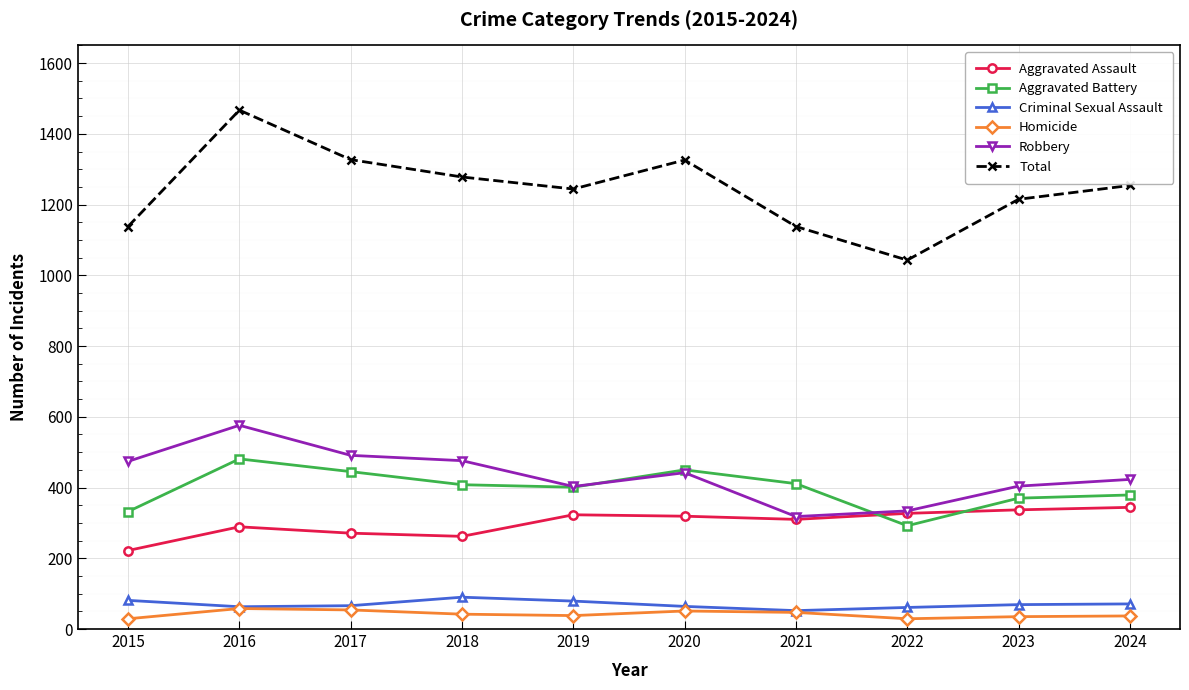

Is it true that Aggravated Assault equals 79 at 2021?

False